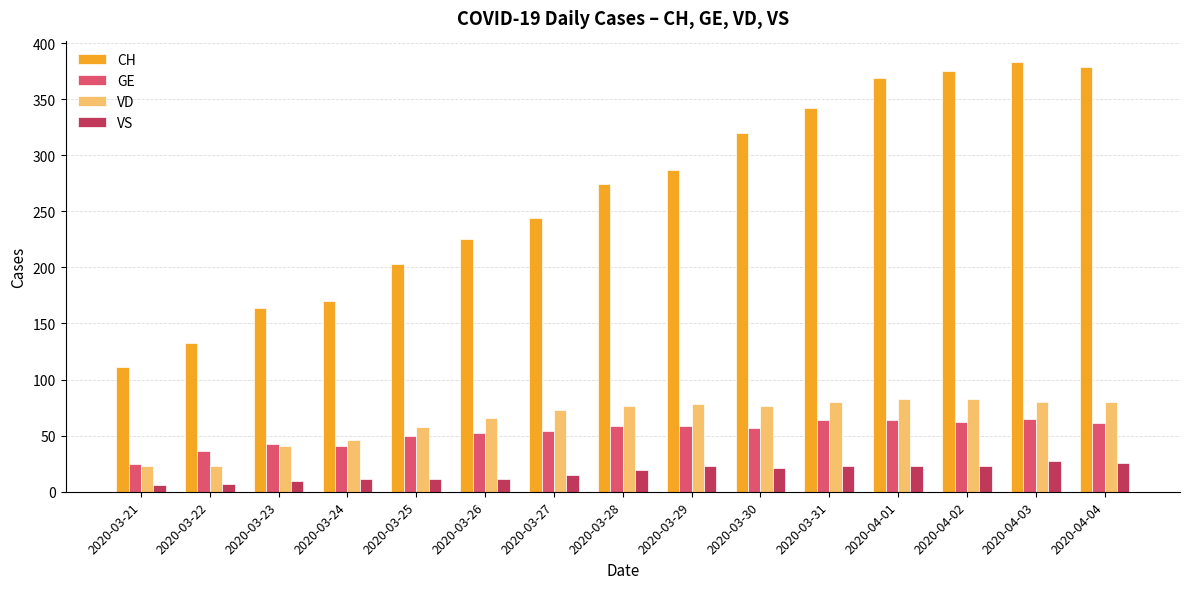

What is the sum of all VS values?

256